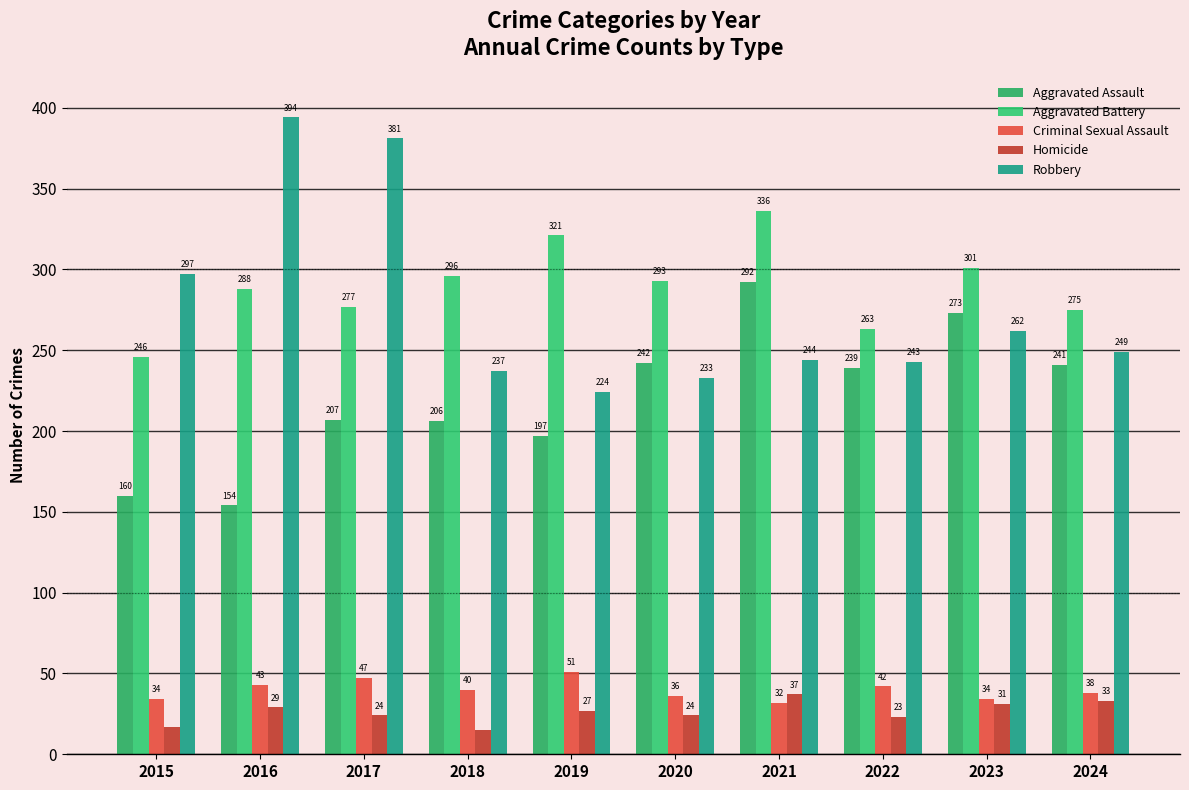

True or false: Aggravated Assault has a value of 54 at 2015.

False